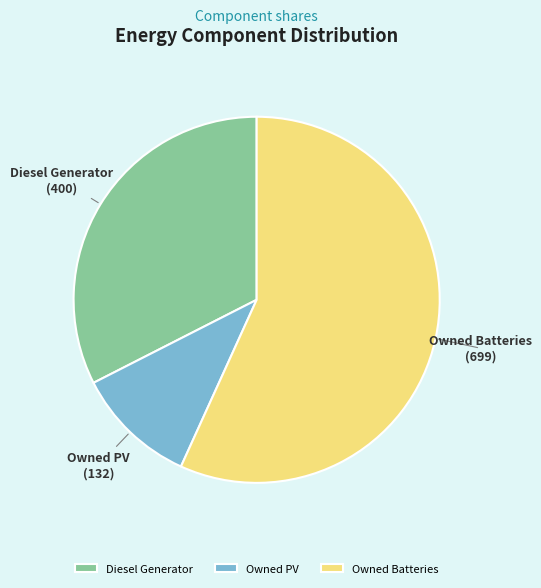

Rank the categories by value from highest to lowest.

Owned Batteries, Diesel Generator, Owned PV